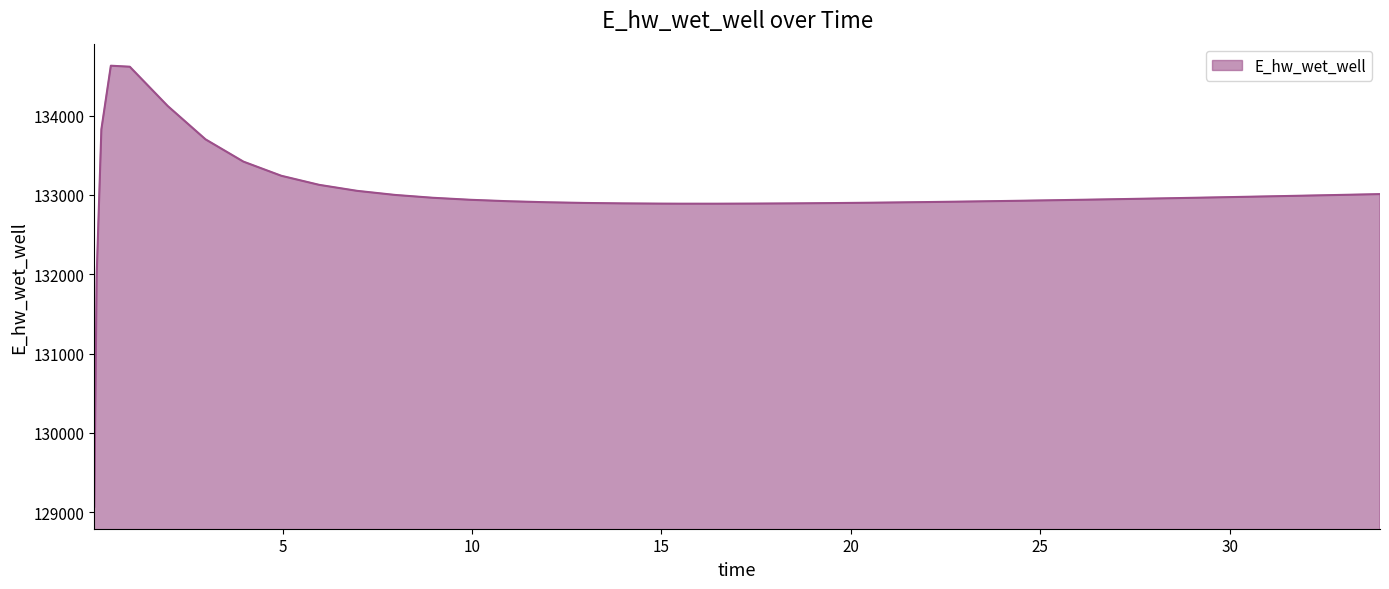

What is the maximum value shown in the chart?

134628.0